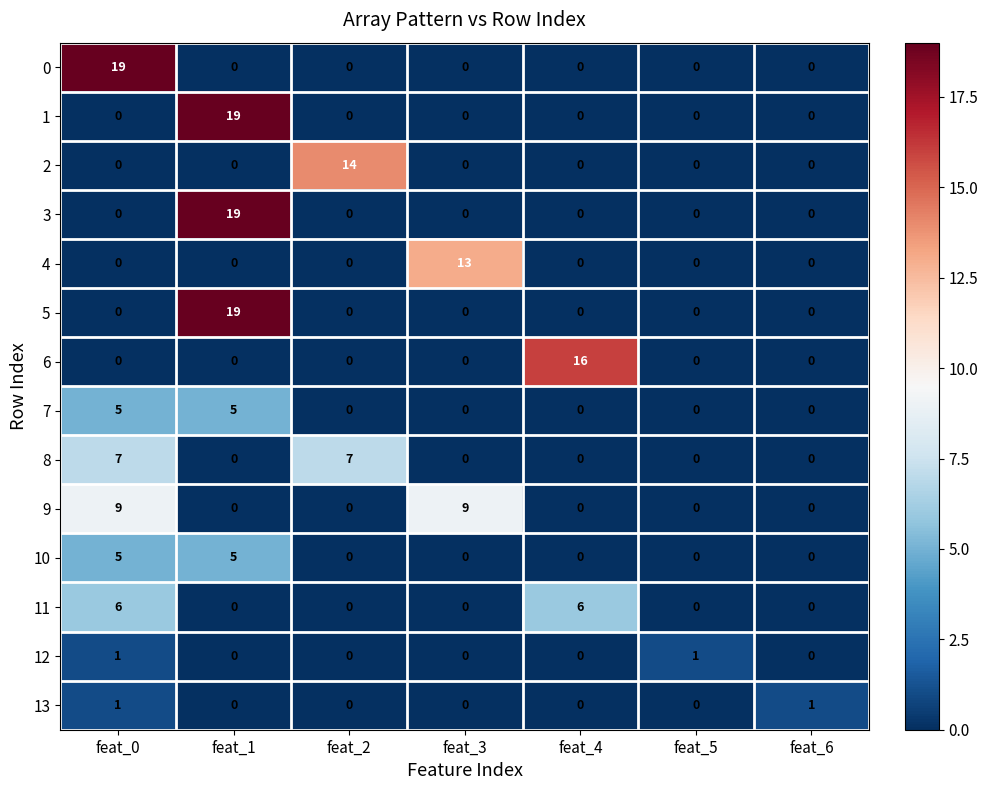

How many categories are shown in the chart?

7